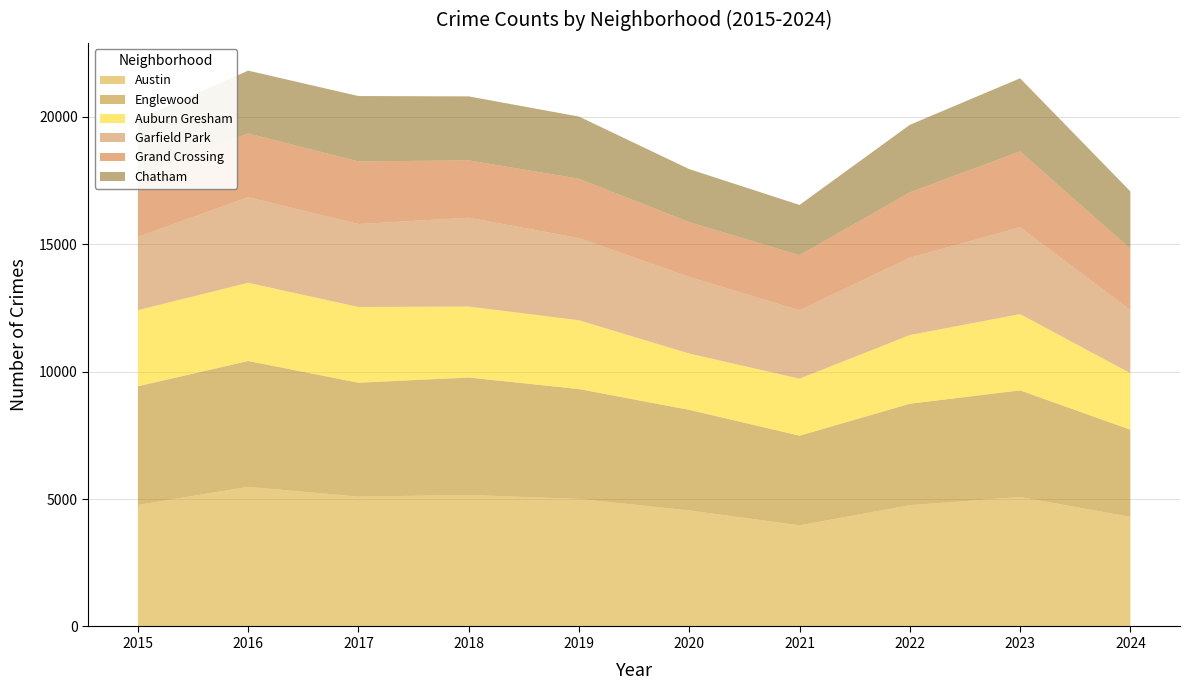

Reading left to right, what are all the values shown in this chart?

Austin: 2015=4770	2016=5481	2017=5096	2018=5163	2019=5008	2020=4556	2021=3970	2022=4761	2023=5082	2024=4305
Englewood: 2015=4658	2016=4938	2017=4471	2018=4608	2019=4310	2020=3945	2021=3518	2022=3980	2023=4185	2024=3416
Auburn Gresham: 2015=2987	2016=3071	2017=2973	2018=2787	2019=2700	2020=2211	2021=2237	2022=2698	2023=2993	2024=2221
Garfield Park: 2015=2877	2016=3360	2017=3257	2018=3486	2019=3226	2020=3009	2021=2686	2022=3034	2023=3406	2024=2478
Grand Crossing: 2015=2413	2016=2500	2017=2456	2018=2249	2019=2328	2020=2149	2021=2160	2022=2566	2023=2980	2024=2409
Chatham: 2015=2195	2016=2467	2017=2566	2018=2513	2019=2441	2020=2081	2021=1974	2022=2650	2023=2870	2024=2247